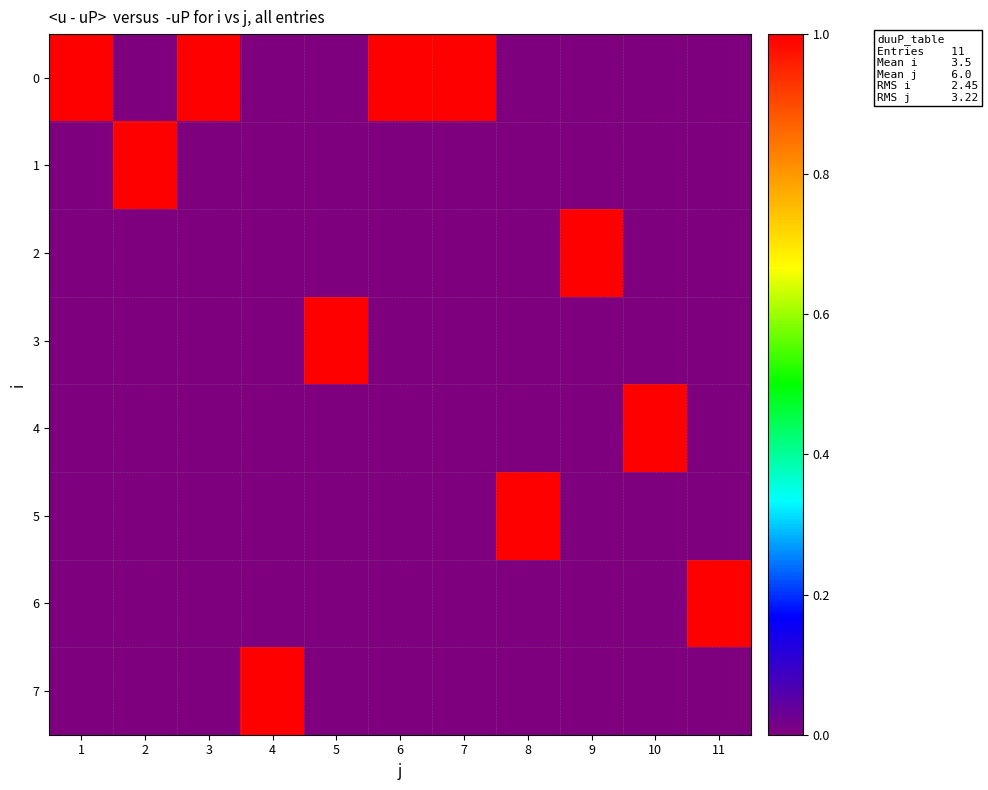

At which category is the sum across all series the highest?

1